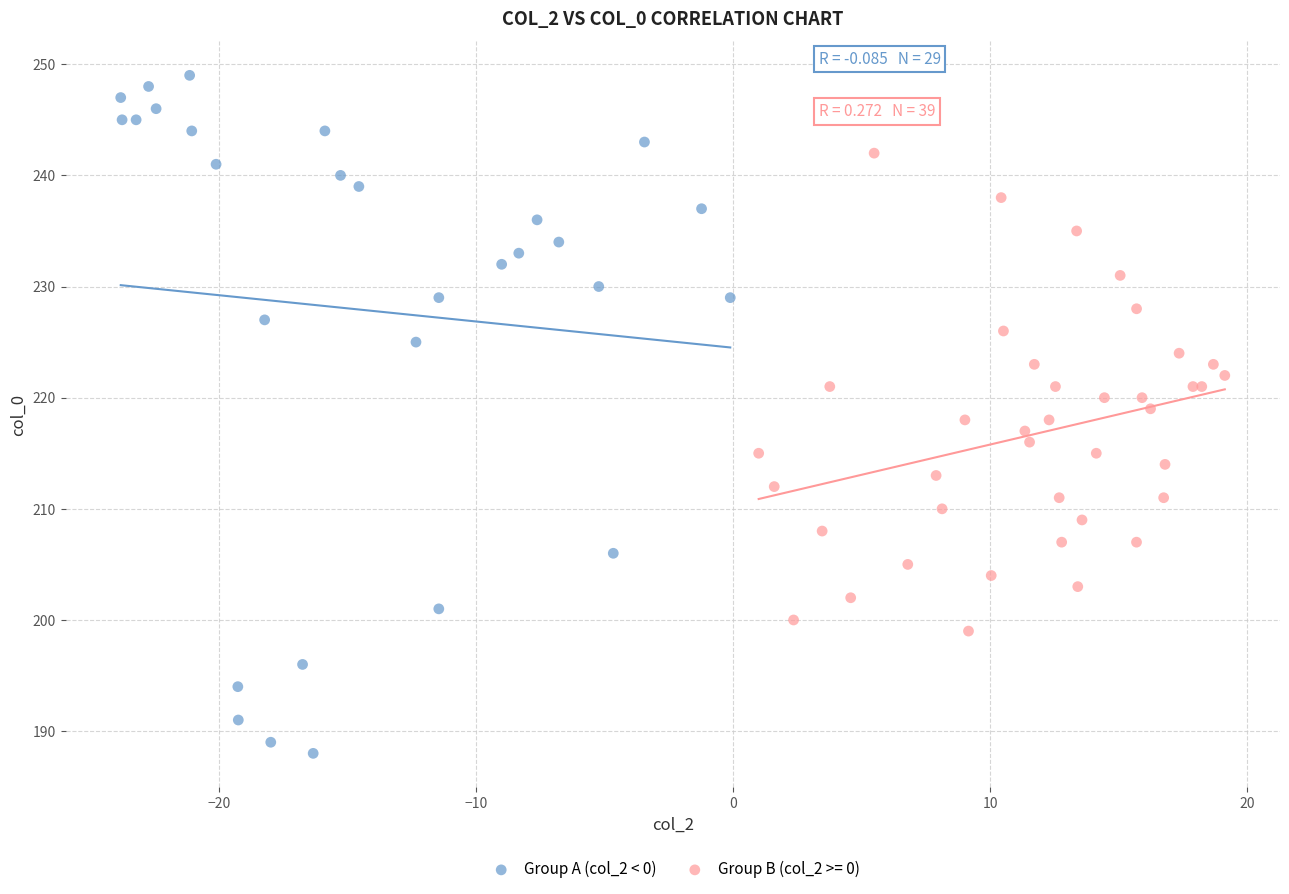

Which series contains the highest Y value?

Group A (col_2 < 0)